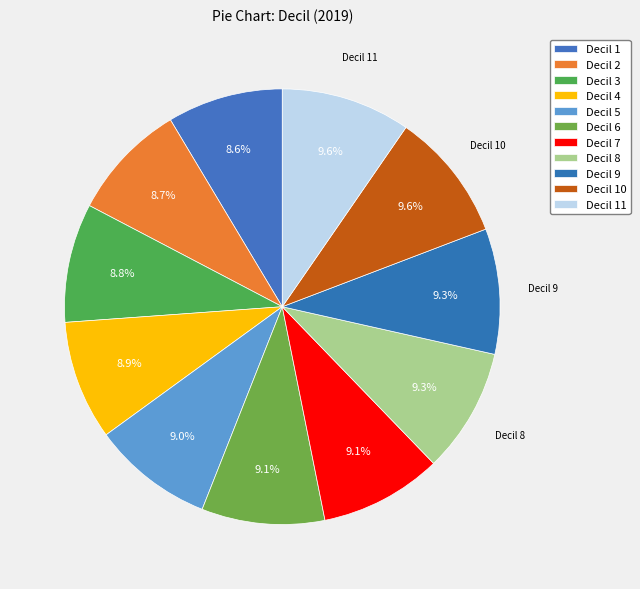

Is there a majority slice in this chart?

No